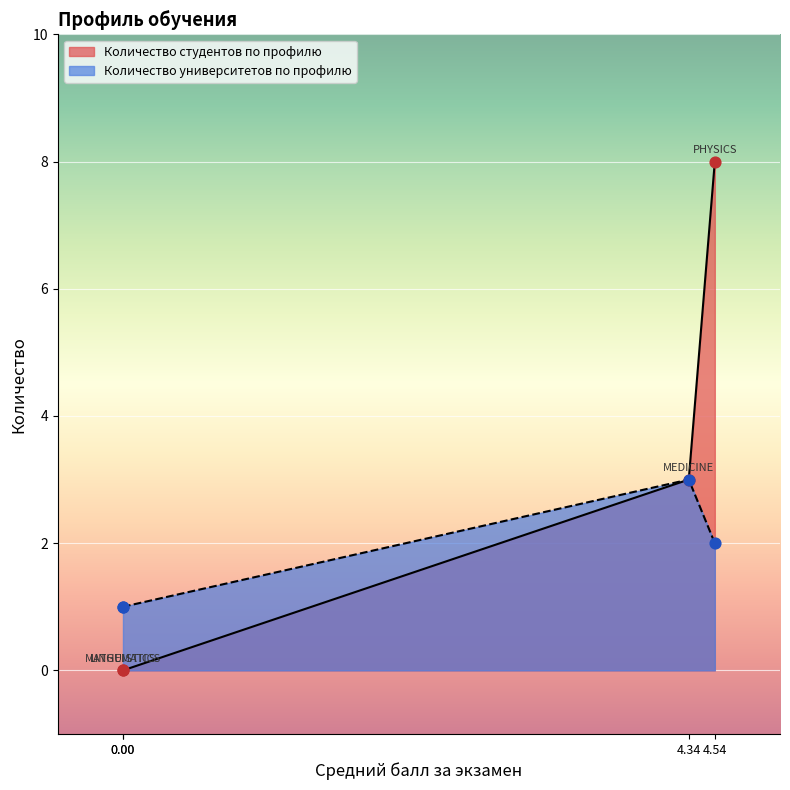

Which series contains the lowest Y value?

Количество студентов по профилю